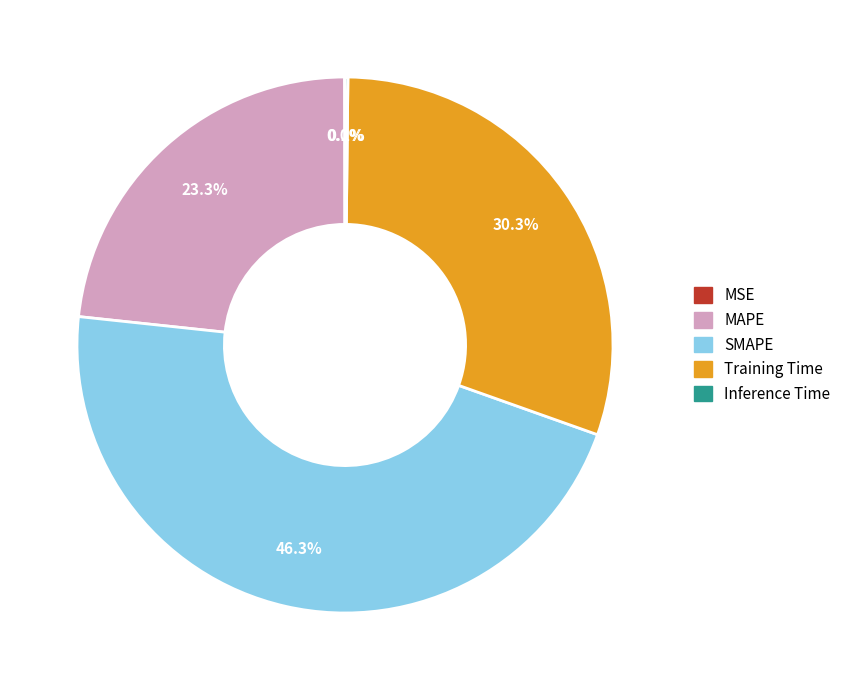

Which slice is the largest?

SMAPE